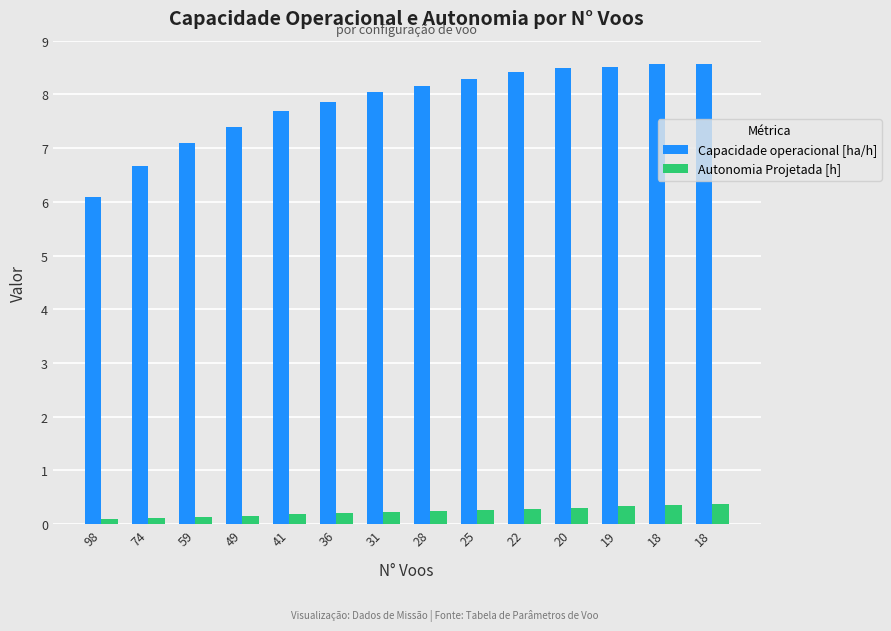

How many values in the Capacidade operacional [ha/h] series exceed 8?

8